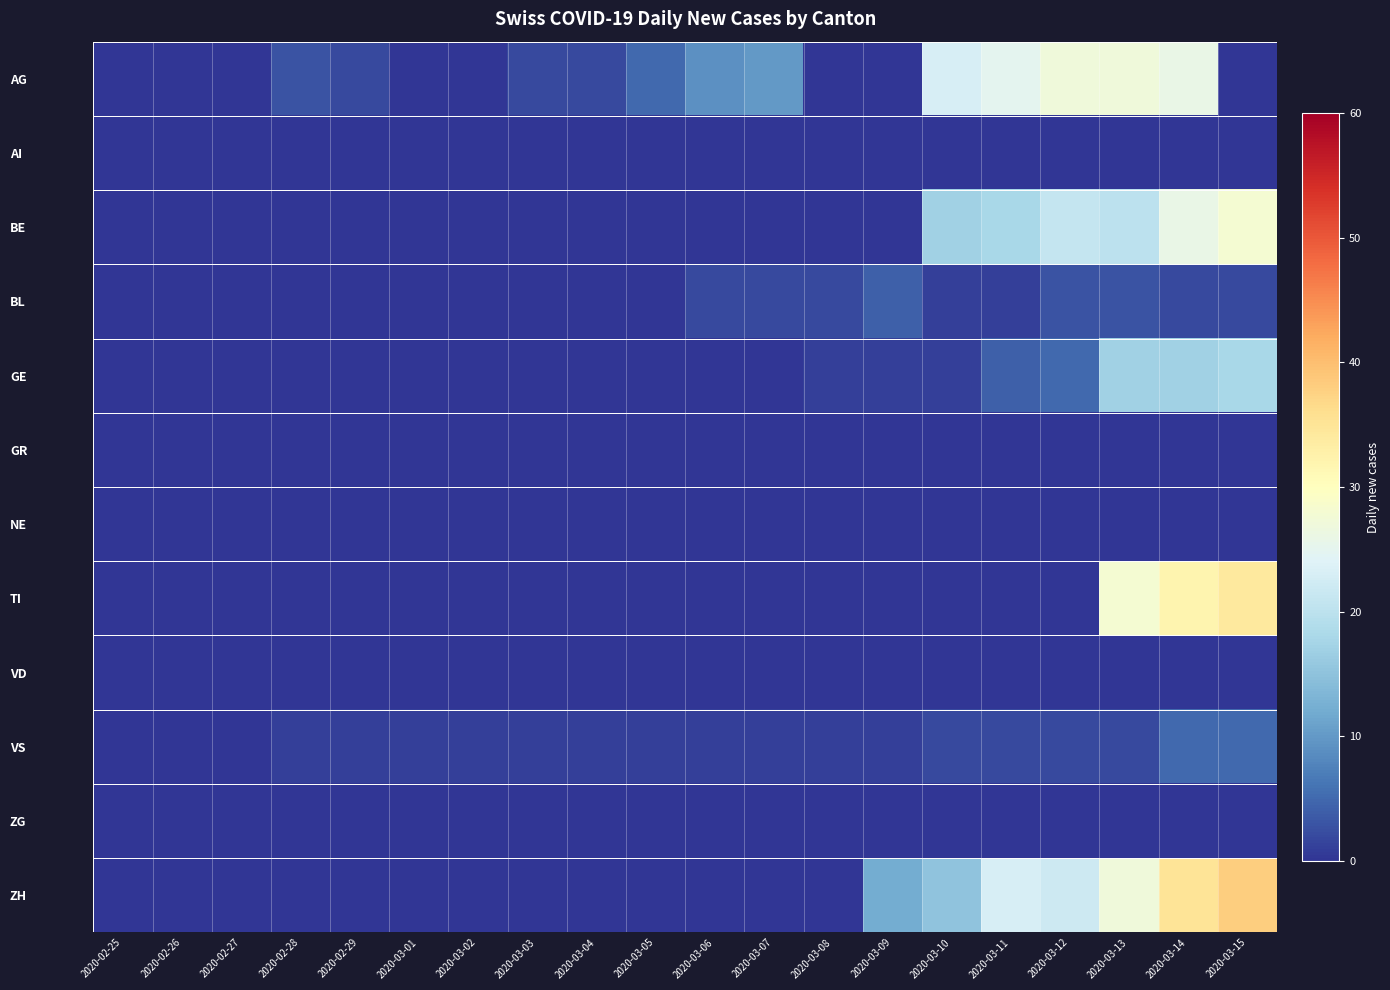

Reading left to right, extract all data points from this chart.

AG: 2020-02-25=0	2020-02-26=0	2020-02-27=0	2020-02-28=3	2020-02-29=2	2020-03-01=0	2020-03-02=0	2020-03-03=2	2020-03-04=2	2020-03-05=5	2020-03-06=9	2020-03-07=10	2020-03-08=0	2020-03-09=0	2020-03-10=23	2020-03-11=25	2020-03-12=27	2020-03-13=27	2020-03-14=26	2020-03-15=0
AI: 2020-02-25=0	2020-02-26=0	2020-02-27=0	2020-02-28=0	2020-02-29=0	2020-03-01=0	2020-03-02=0	2020-03-03=0	2020-03-04=0	2020-03-05=0	2020-03-06=0	2020-03-07=0	2020-03-08=0	2020-03-09=0	2020-03-10=0	2020-03-11=0	2020-03-12=0	2020-03-13=0	2020-03-14=0	2020-03-15=0
BE: 2020-02-25=0	2020-02-26=0	2020-02-27=0	2020-02-28=0	2020-02-29=0	2020-03-01=0	2020-03-02=0	2020-03-03=0	2020-03-04=0	2020-03-05=0	2020-03-06=0	2020-03-07=0	2020-03-08=0	2020-03-09=0	2020-03-10=17	2020-03-11=18	2020-03-12=21	2020-03-13=20	2020-03-14=26	2020-03-15=28
BL: 2020-02-25=0	2020-02-26=0	2020-02-27=0	2020-02-28=0	2020-02-29=0	2020-03-01=0	2020-03-02=0	2020-03-03=0	2020-03-04=0	2020-03-05=0	2020-03-06=2	2020-03-07=2	2020-03-08=2	2020-03-09=4	2020-03-10=1	2020-03-11=1	2020-03-12=3	2020-03-13=3	2020-03-14=2	2020-03-15=2
GE: 2020-02-25=0	2020-02-26=0	2020-02-27=0	2020-02-28=0	2020-02-29=0	2020-03-01=0	2020-03-02=0	2020-03-03=0	2020-03-04=0	2020-03-05=0	2020-03-06=0	2020-03-07=0	2020-03-08=1	2020-03-09=1	2020-03-10=1	2020-03-11=4	2020-03-12=5	2020-03-13=17	2020-03-14=17	2020-03-15=18
GR: 2020-02-25=0	2020-02-26=0	2020-02-27=0	2020-02-28=0	2020-02-29=0	2020-03-01=0	2020-03-02=0	2020-03-03=0	2020-03-04=0	2020-03-05=0	2020-03-06=0	2020-03-07=0	2020-03-08=0	2020-03-09=0	2020-03-10=0	2020-03-11=0	2020-03-12=0	2020-03-13=0	2020-03-14=0	2020-03-15=0
NE: 2020-02-25=0	2020-02-26=0	2020-02-27=0	2020-02-28=0	2020-02-29=0	2020-03-01=0	2020-03-02=0	2020-03-03=0	2020-03-04=0	2020-03-05=0	2020-03-06=0	2020-03-07=0	2020-03-08=0	2020-03-09=0	2020-03-10=0	2020-03-11=0	2020-03-12=0	2020-03-13=0	2020-03-14=0	2020-03-15=0
TI: 2020-02-25=0	2020-02-26=0	2020-02-27=0	2020-02-28=0	2020-02-29=0	2020-03-01=0	2020-03-02=0	2020-03-03=0	2020-03-04=0	2020-03-05=0	2020-03-06=0	2020-03-07=0	2020-03-08=0	2020-03-09=0	2020-03-10=0	2020-03-11=0	2020-03-12=0	2020-03-13=28	2020-03-14=32	2020-03-15=34
VD: 2020-02-25=0	2020-02-26=0	2020-02-27=0	2020-02-28=0	2020-02-29=0	2020-03-01=0	2020-03-02=0	2020-03-03=0	2020-03-04=0	2020-03-05=0	2020-03-06=0	2020-03-07=0	2020-03-08=0	2020-03-09=0	2020-03-10=0	2020-03-11=0	2020-03-12=0	2020-03-13=0	2020-03-14=0	2020-03-15=0
VS: 2020-02-25=0	2020-02-26=0	2020-02-27=0	2020-02-28=1	2020-02-29=1	2020-03-01=1	2020-03-02=1	2020-03-03=1	2020-03-04=1	2020-03-05=1	2020-03-06=1	2020-03-07=1	2020-03-08=1	2020-03-09=1	2020-03-10=2	2020-03-11=2	2020-03-12=2	2020-03-13=2	2020-03-14=5	2020-03-15=5
ZG: 2020-02-25=0	2020-02-26=0	2020-02-27=0	2020-02-28=0	2020-02-29=0	2020-03-01=0	2020-03-02=0	2020-03-03=0	2020-03-04=0	2020-03-05=0	2020-03-06=0	2020-03-07=0	2020-03-08=0	2020-03-09=0	2020-03-10=0	2020-03-11=0	2020-03-12=0	2020-03-13=0	2020-03-14=0	2020-03-15=0
ZH: 2020-02-25=0	2020-02-26=0	2020-02-27=0	2020-02-28=0	2020-02-29=0	2020-03-01=0	2020-03-02=0	2020-03-03=0	2020-03-04=0	2020-03-05=0	2020-03-06=0	2020-03-07=0	2020-03-08=0	2020-03-09=12	2020-03-10=15	2020-03-11=23	2020-03-12=22	2020-03-13=27	2020-03-14=35	2020-03-15=38